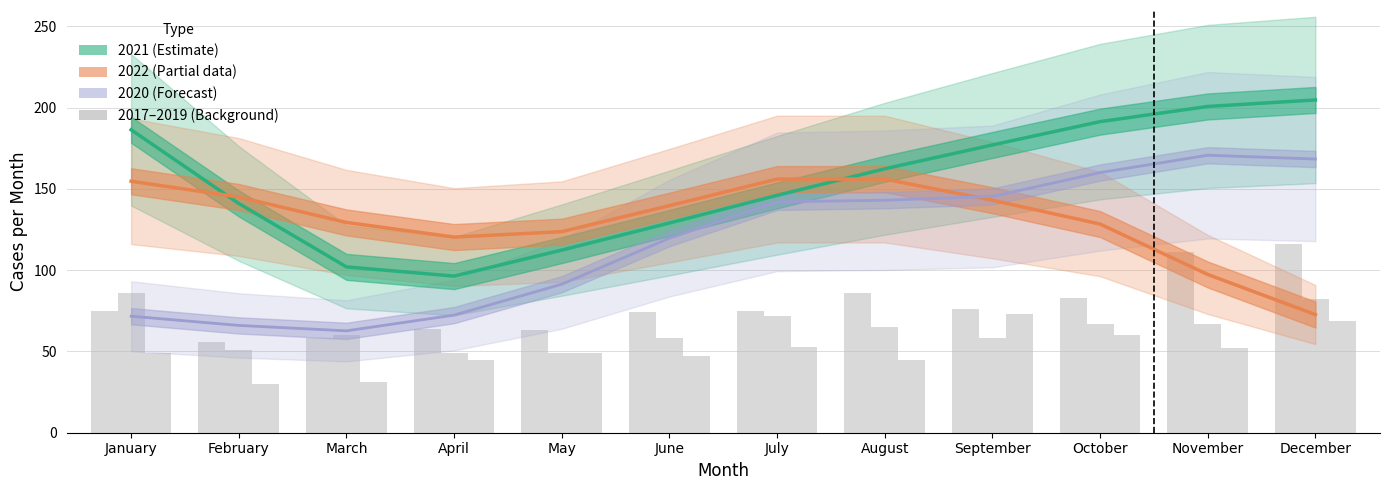

Which series has the widest spread of values?

2021 (Estimate)